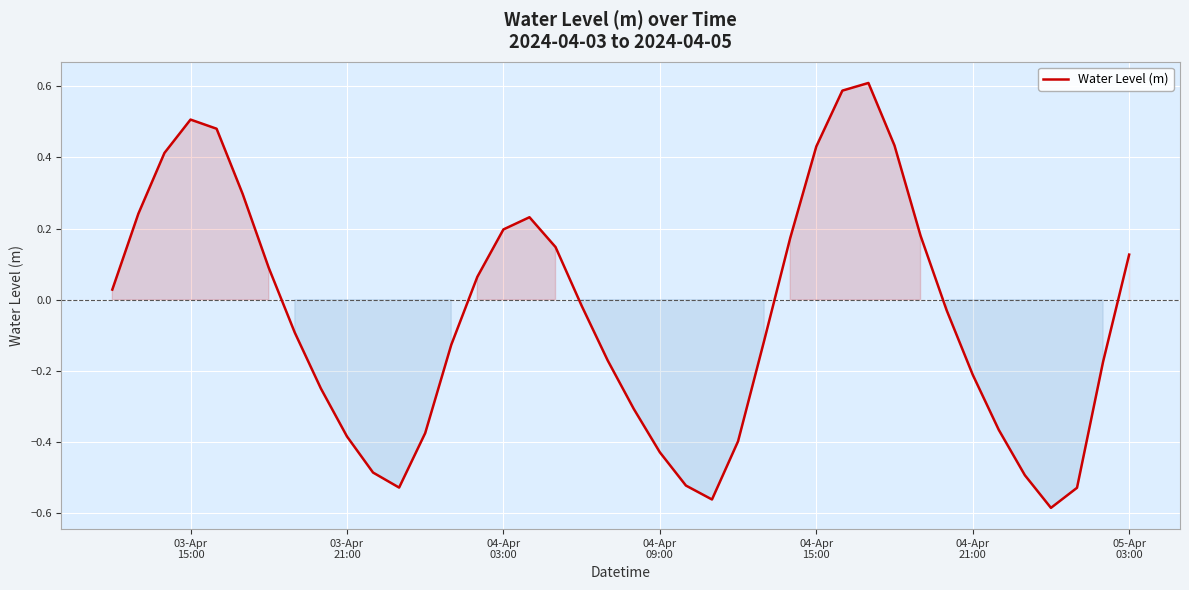

How many categories are shown in the chart?

40